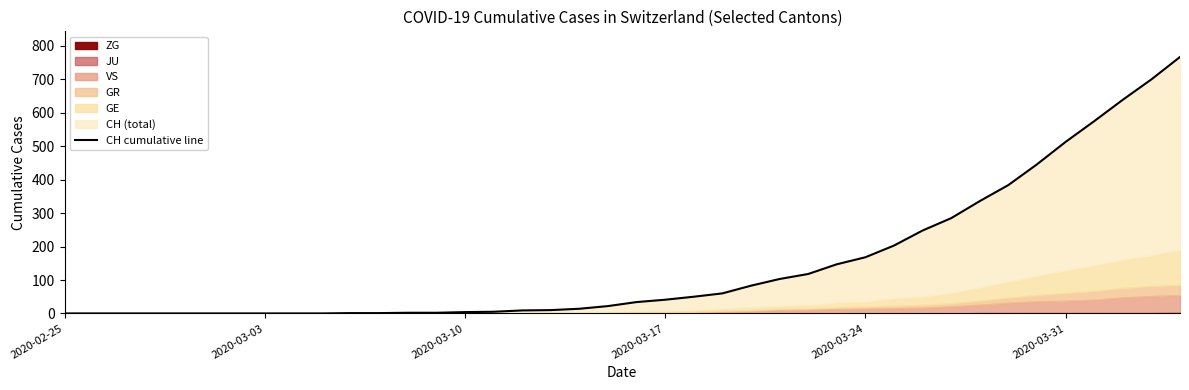

What is the difference between the maximum and second lowest values?

767